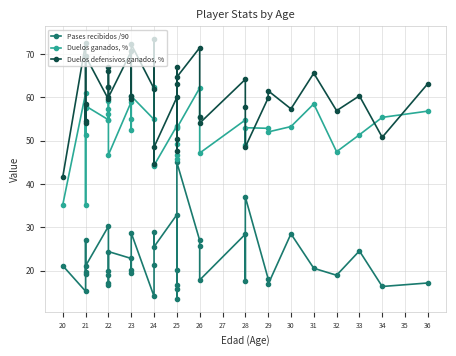

Which series has the widest spread of values?

Duelos defensivos ganados, %